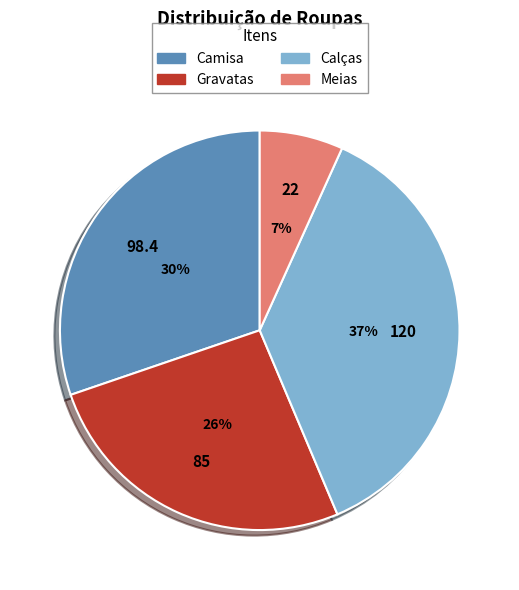

What percentage is the Camisa slice, to the nearest percent?

30%